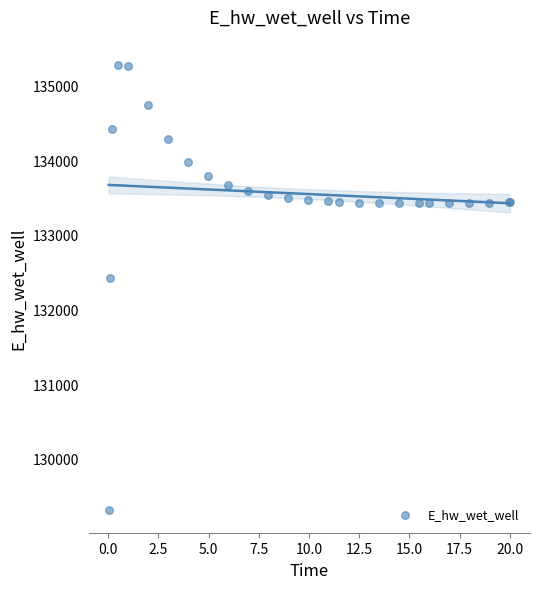

What Y value in the scatter plot is closest to 132293?

132424.5